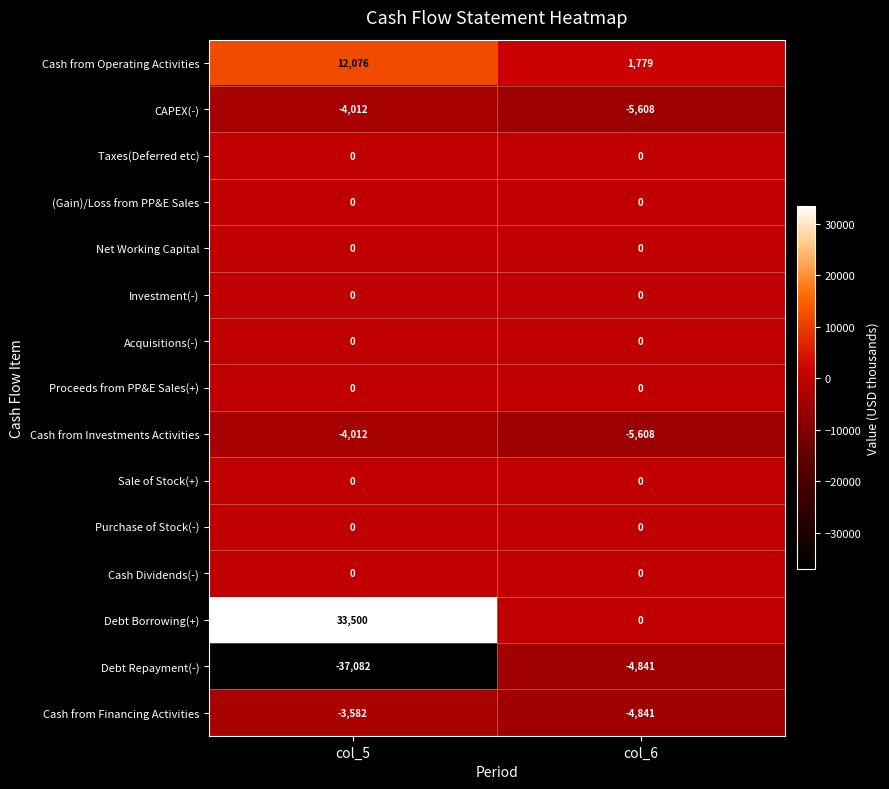

The Acquisitions(-) series shows 0 at col_5. True or false?

True